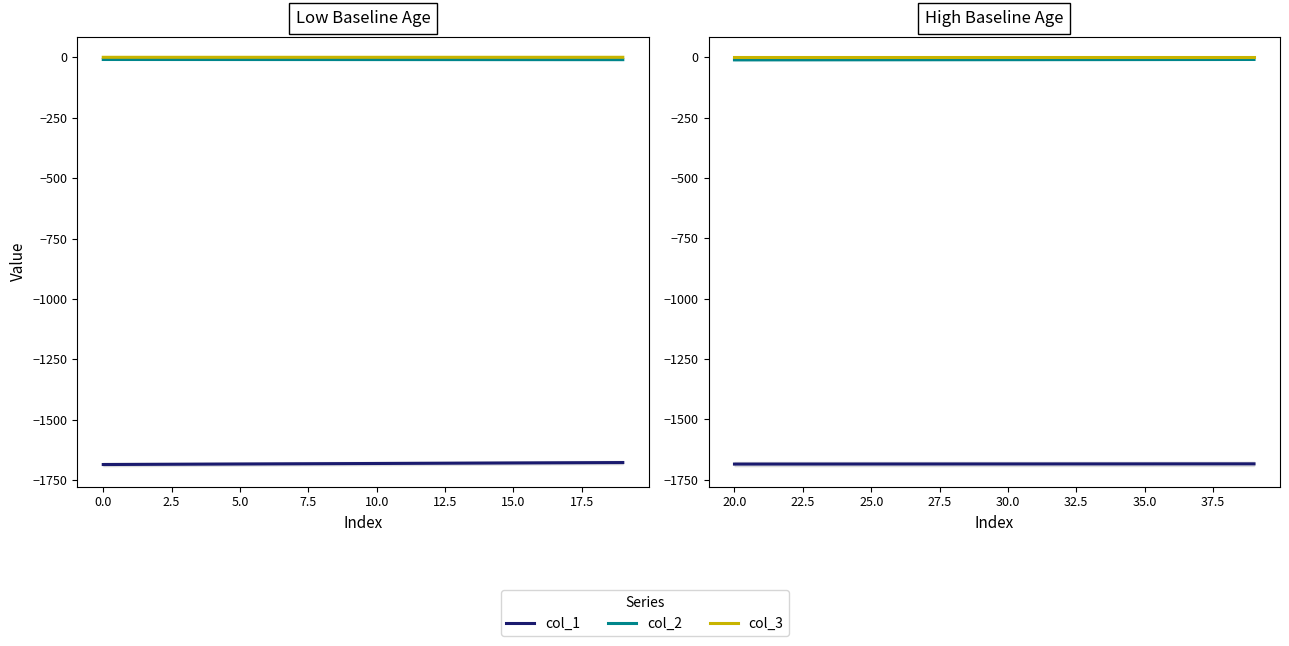

At 20.0, list the series in order from smallest to largest.

col_1, col_2, col_3